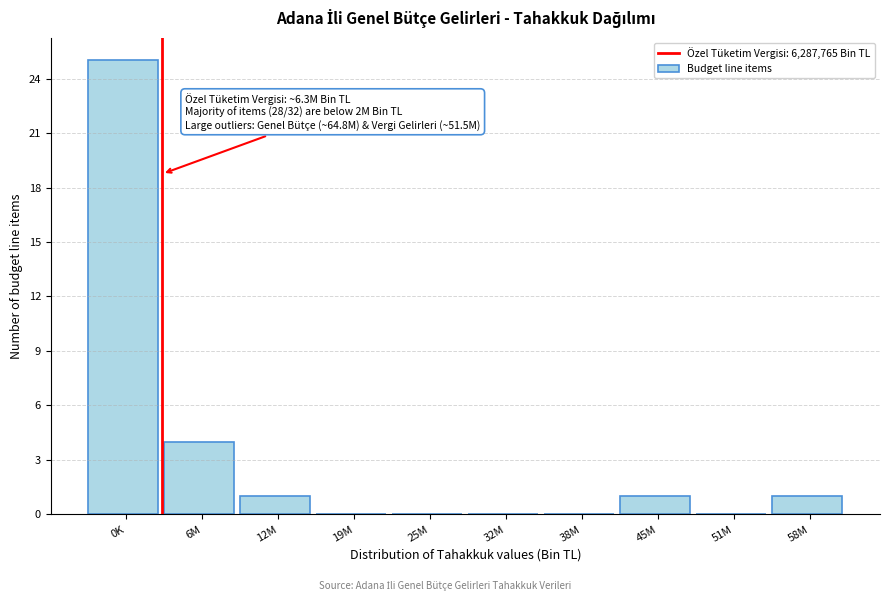

Reading left to right, transcribe all the data shown in this chart.

0K=25	6M=4	12M=1	19M=0	25M=0	32M=0	38M=0	45M=1	51M=0	58M=1